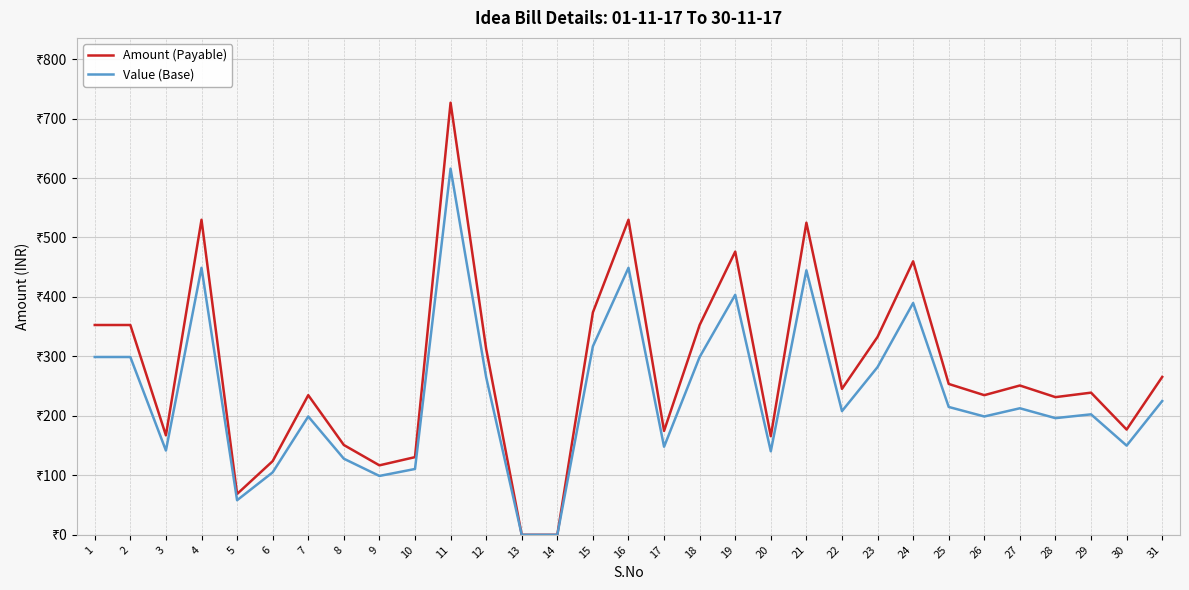

Is this an area chart (filled region under the line)?

No